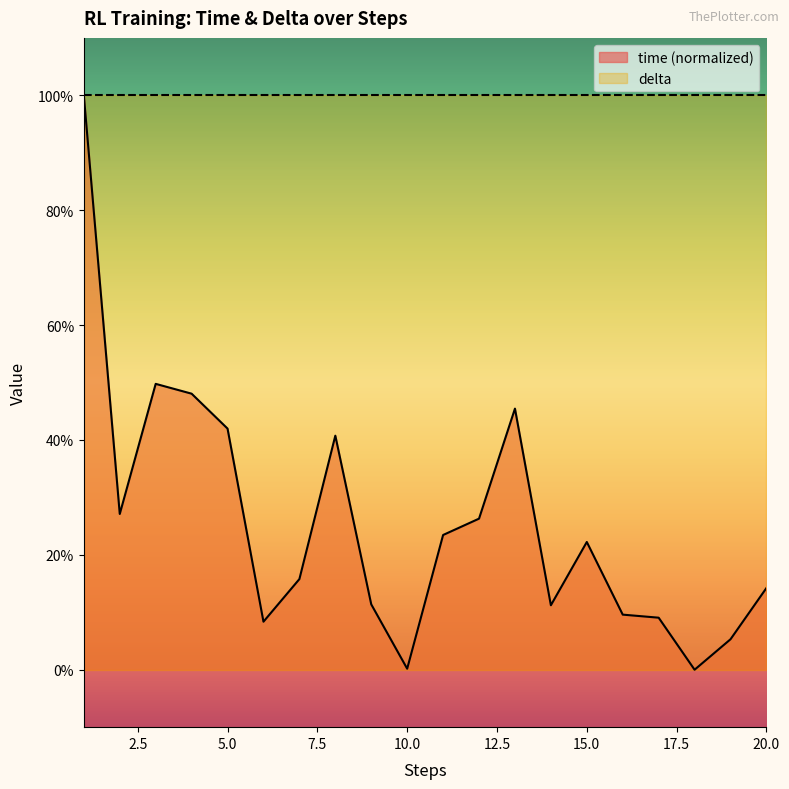

True or false: the data shows 26.3 at 12.

True